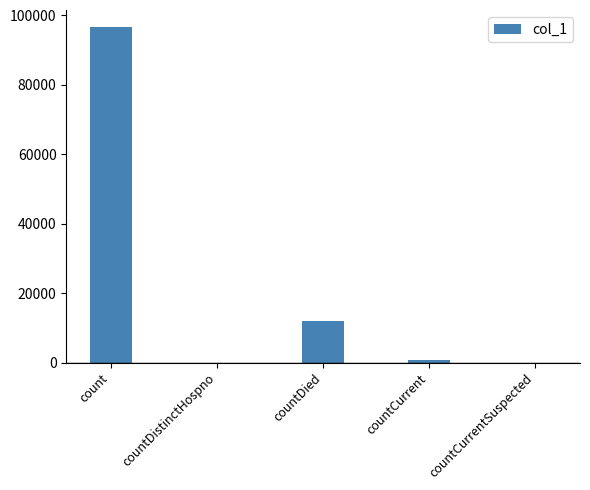

The value at countDistinctHospno is 0. True or false?

True